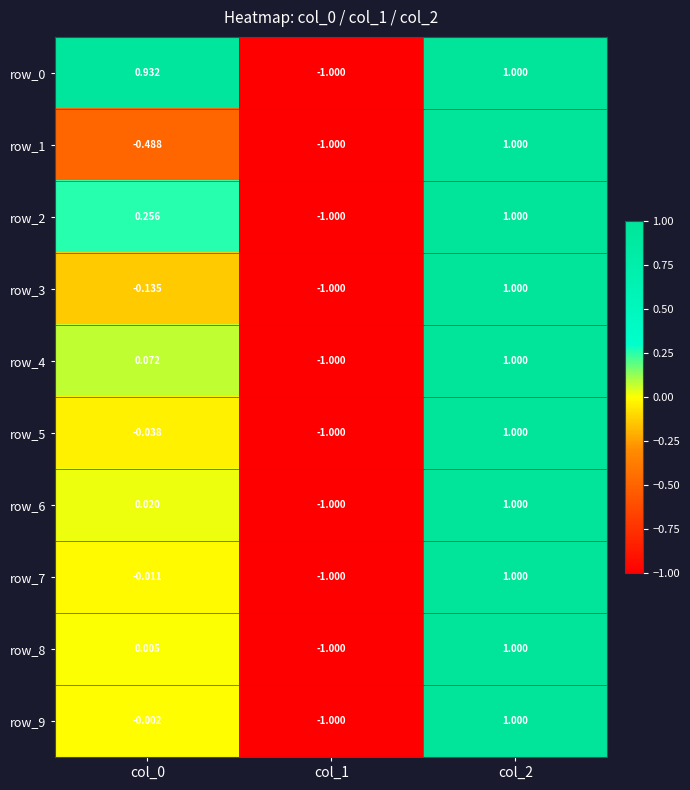

Is the value of row_9 at col_0 greater than the value of row_4 at col_2?

No